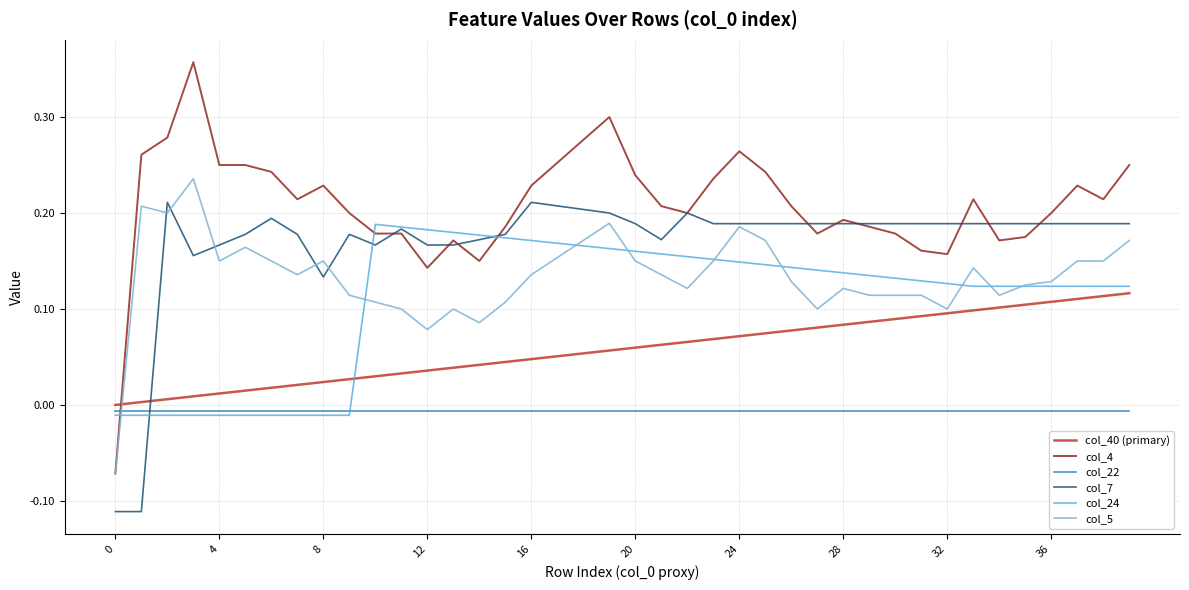

Which series has the largest total across all categories?

col_4